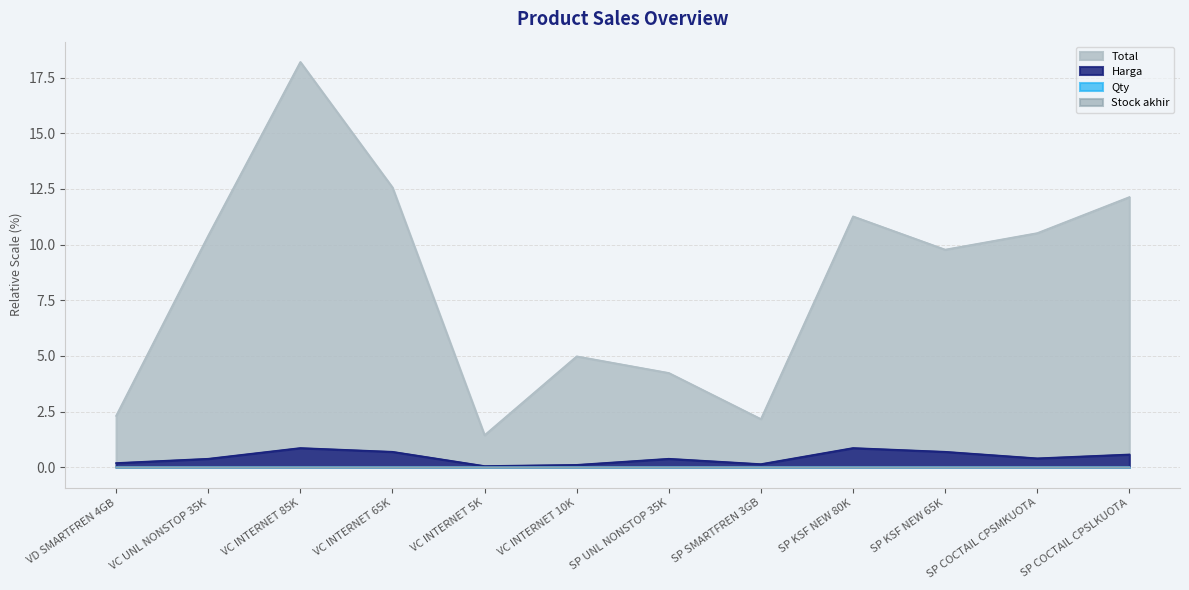

What is the approximate value of Total at SP KSF NEW 65K?

9.8